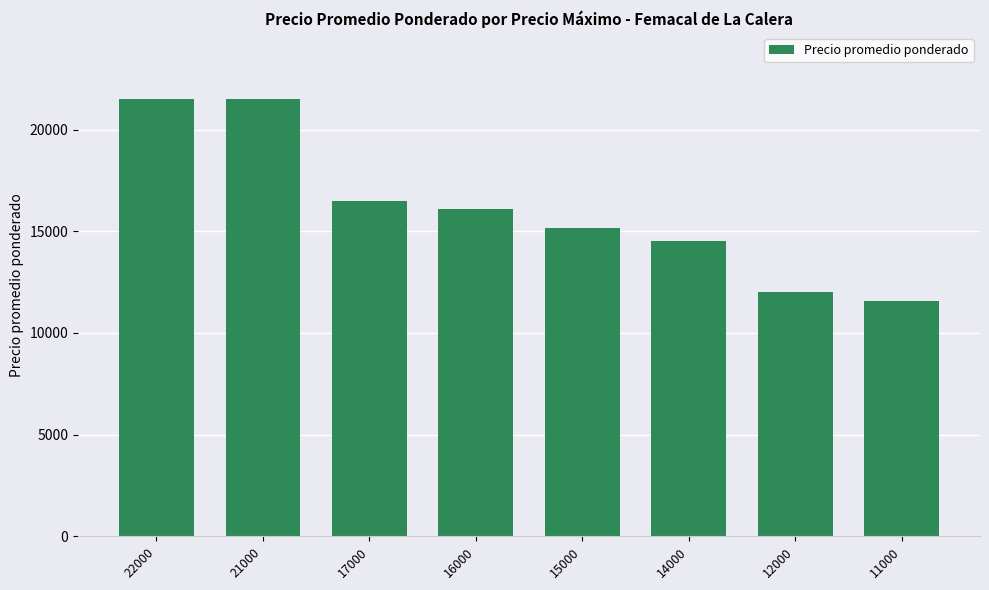

Reading left to right, transcribe all the data shown in this chart.

21529	21529	16508	16078	15144	14522	12000	11587